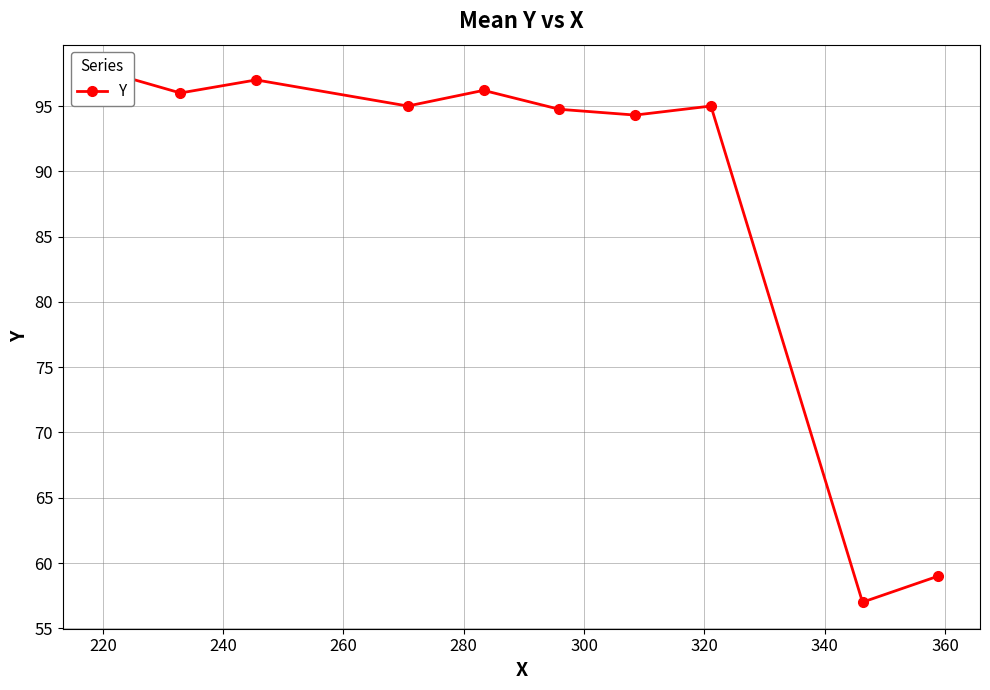

How many values are below 95?

4